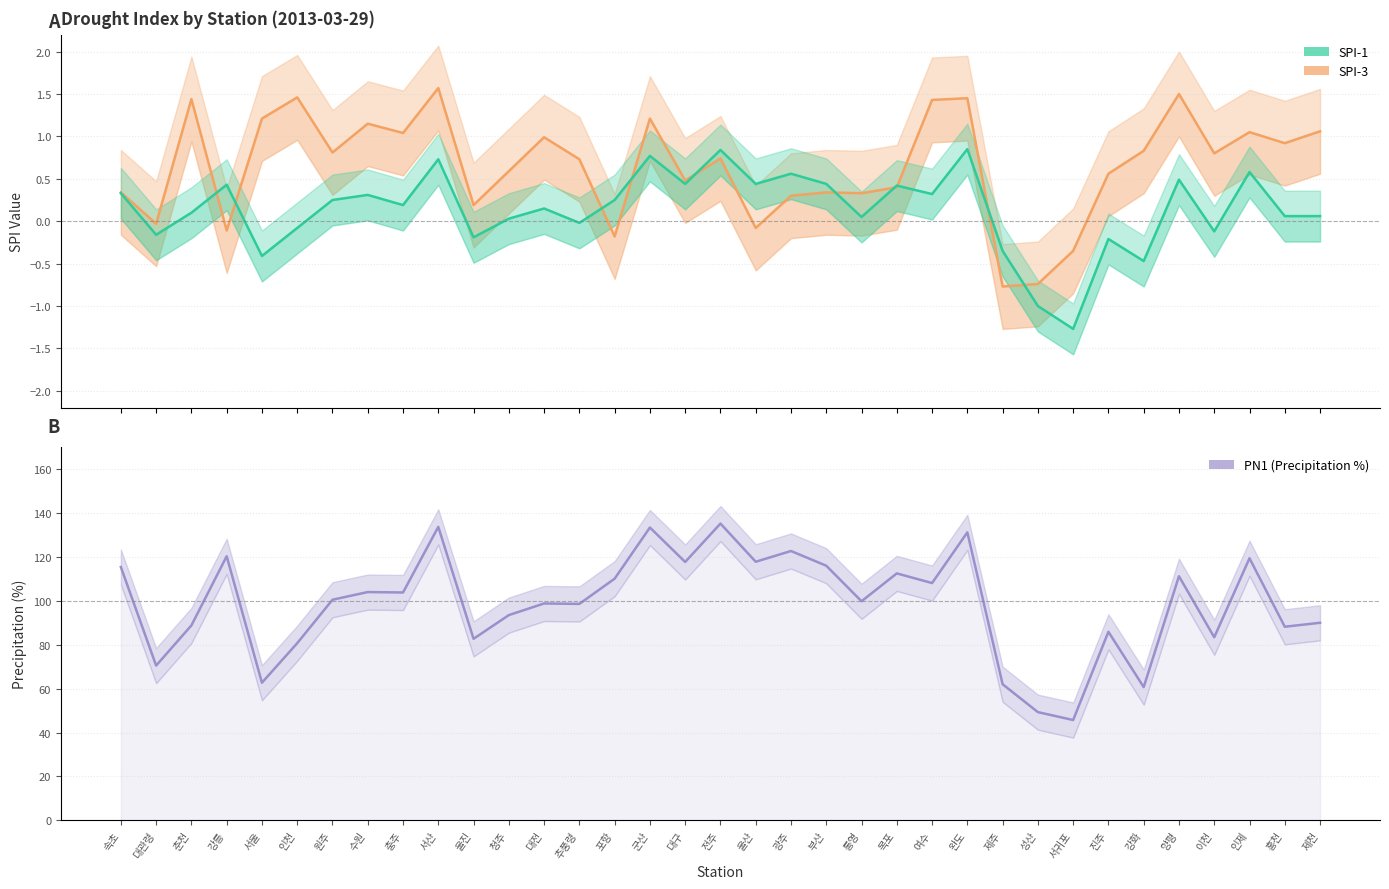

Which label corresponds to the largest value in the chart?

전주